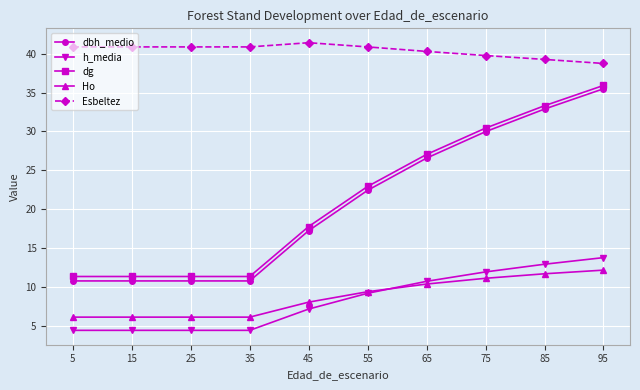

The dbh_medio series shows 26.6 at 65. True or false?

True